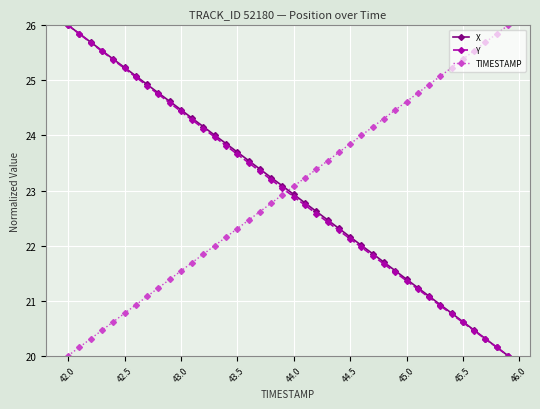

What is the value of the X point at the 38th from the left?

20.3